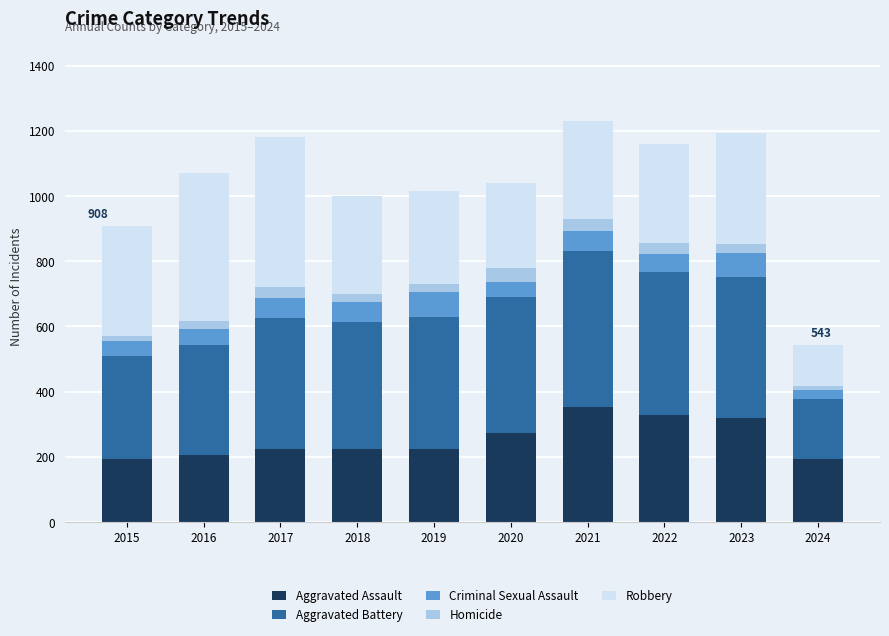

True or false: Aggravated Assault has a value of 327 at 2022.

True